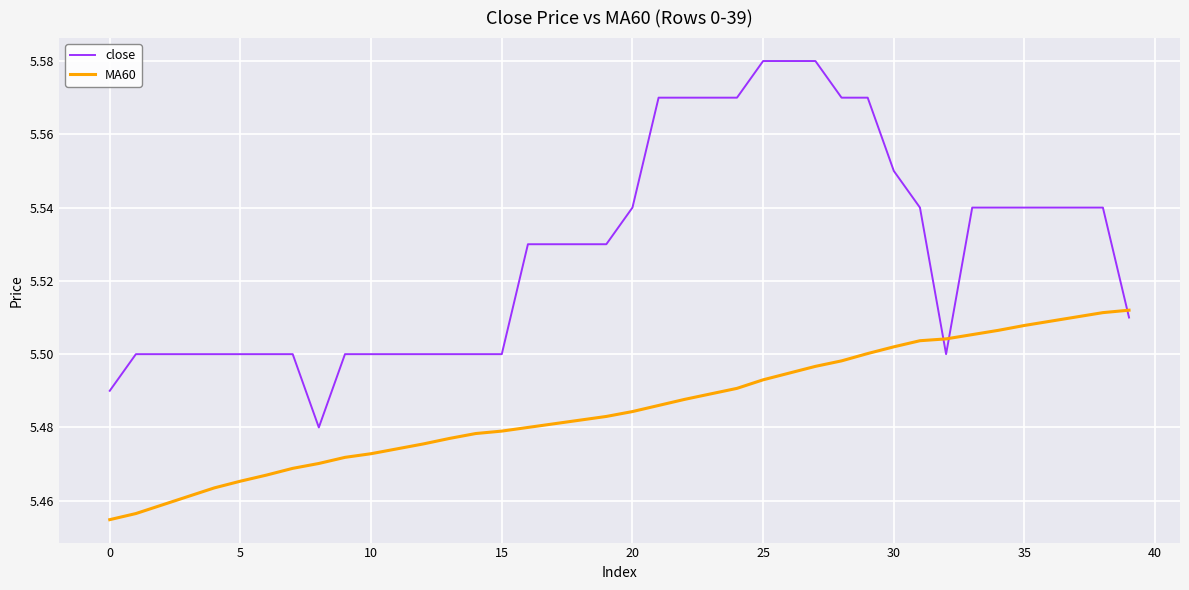

Which series has the largest total across all categories?

close